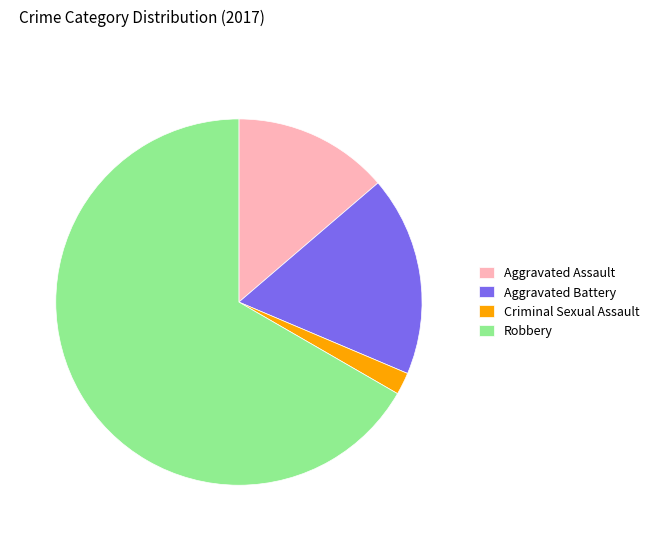

Is Criminal Sexual Assault the majority of the pie?

No